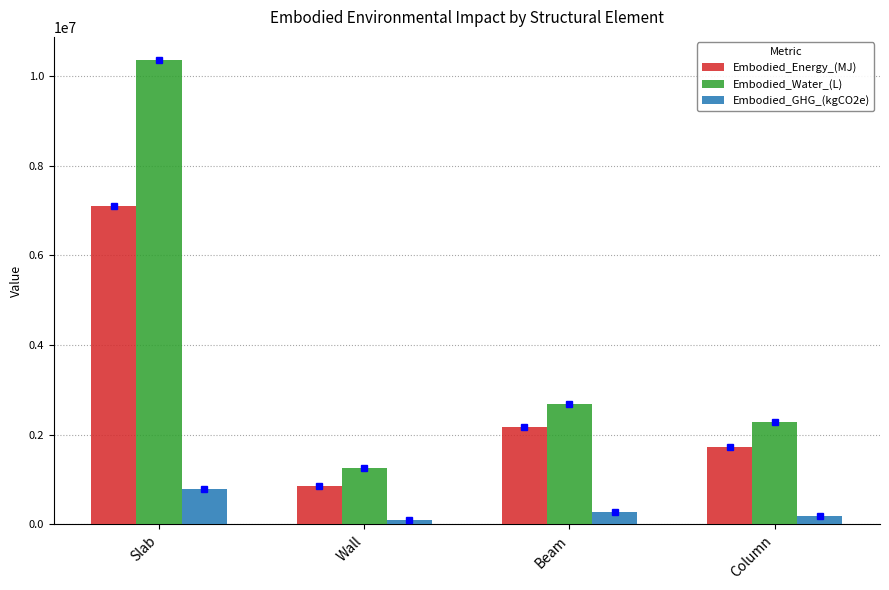

Where is Embodied_Energy_(MJ) nearest to the value 3982088?

Beam